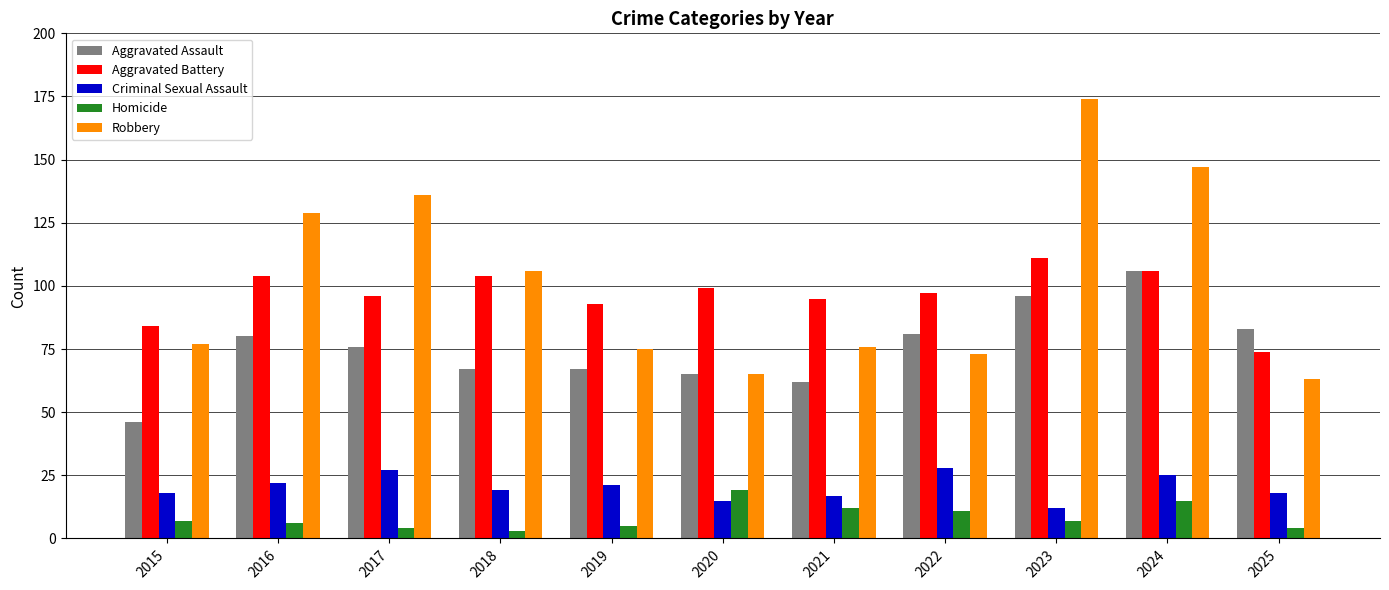

How many values in the Criminal Sexual Assault series are below 19?

5